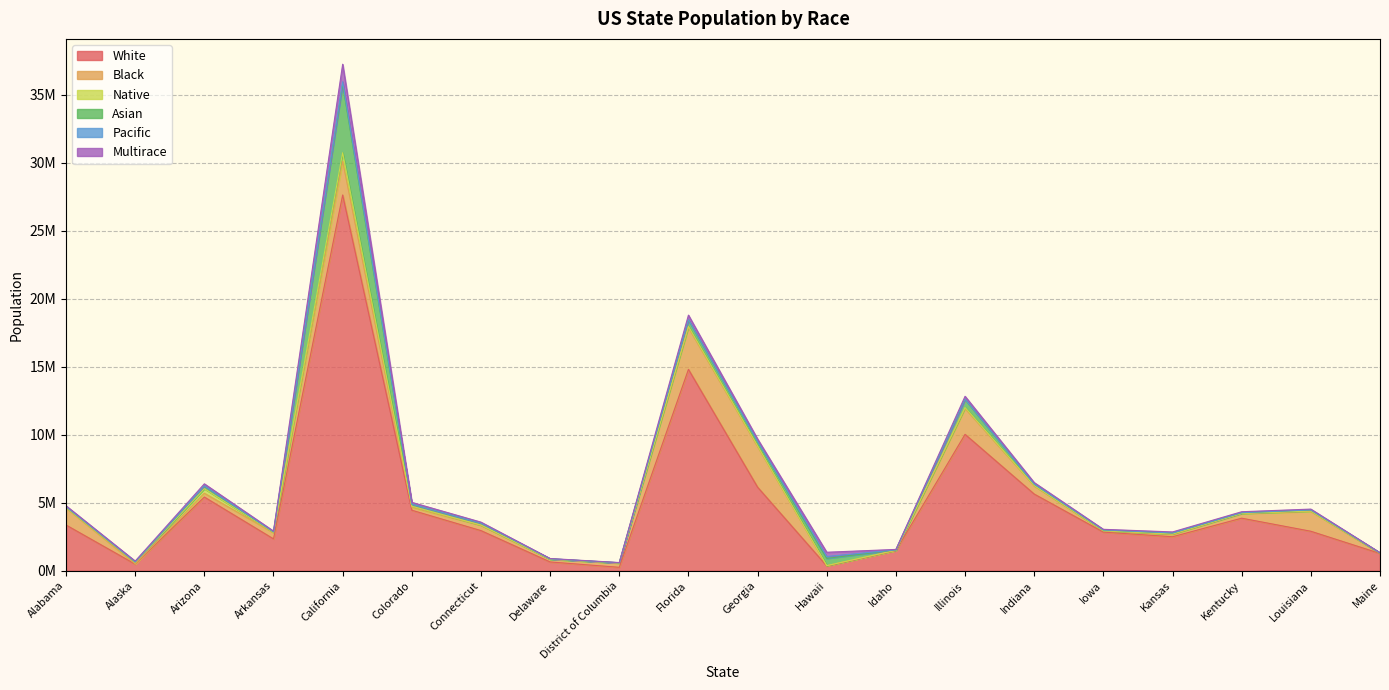

At which category does White reach its first local peak?

Arizona